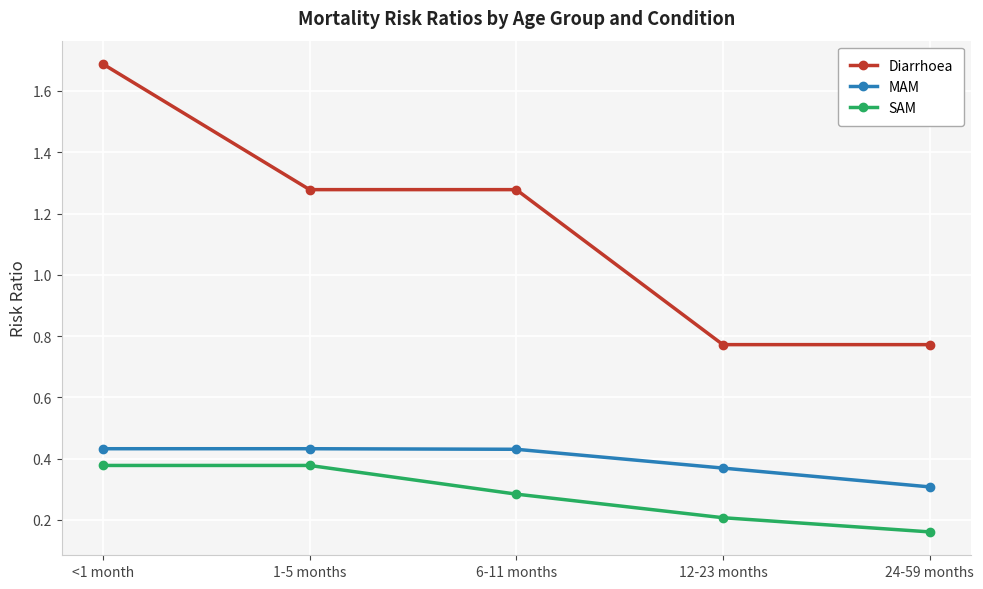

Is this an area chart (filled region under the line)?

No